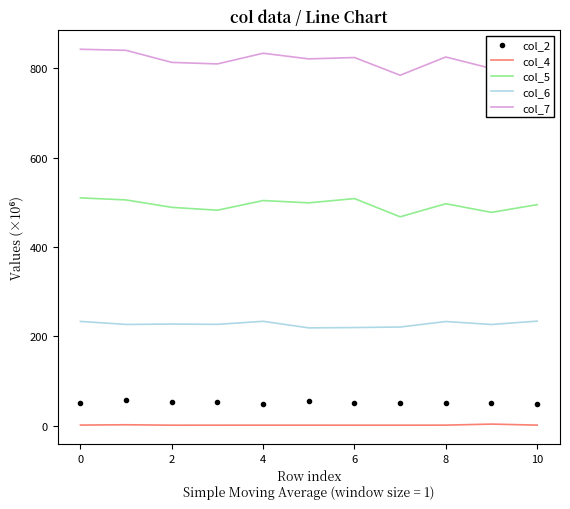

List the series in order of their peak value, highest first.

col_7, col_5, col_6, col_2, col_4